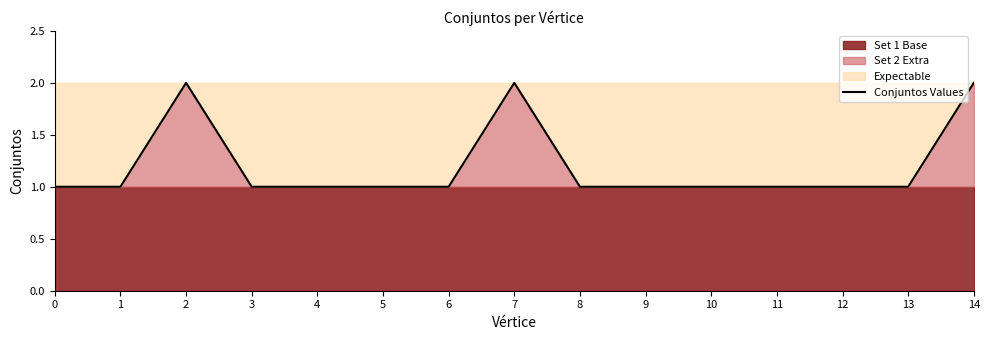

Which has a higher value, 14 or 4?

14